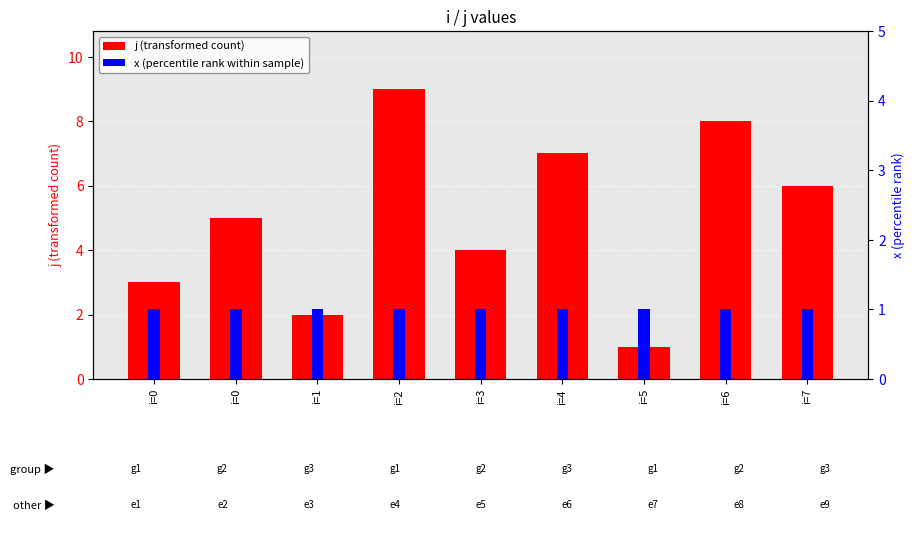

At which category is the sum across all series the highest?

i=2